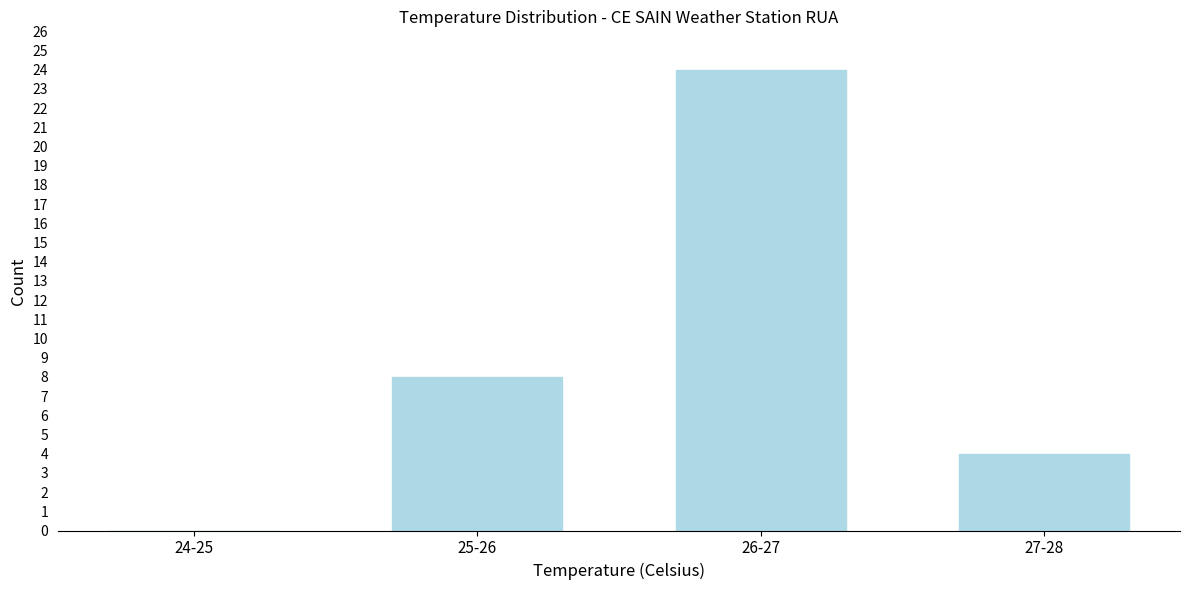

Reading left to right, transcribe all the data shown in this chart.

24-25=0	25-26=8	26-27=24	27-28=4